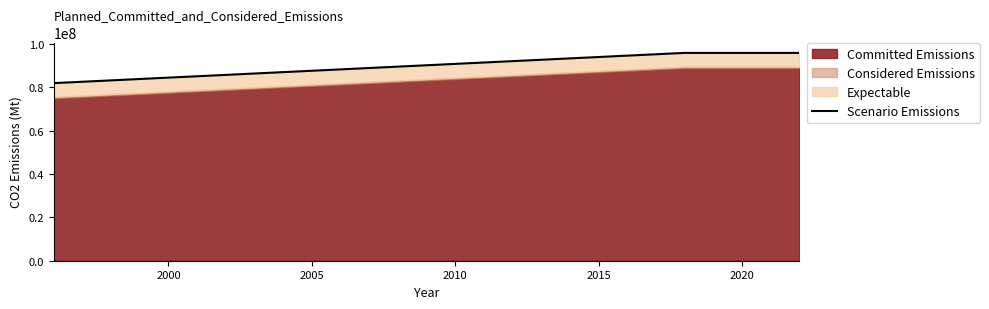

How many interior local peaks (higher than both neighbors) does the data have?

1